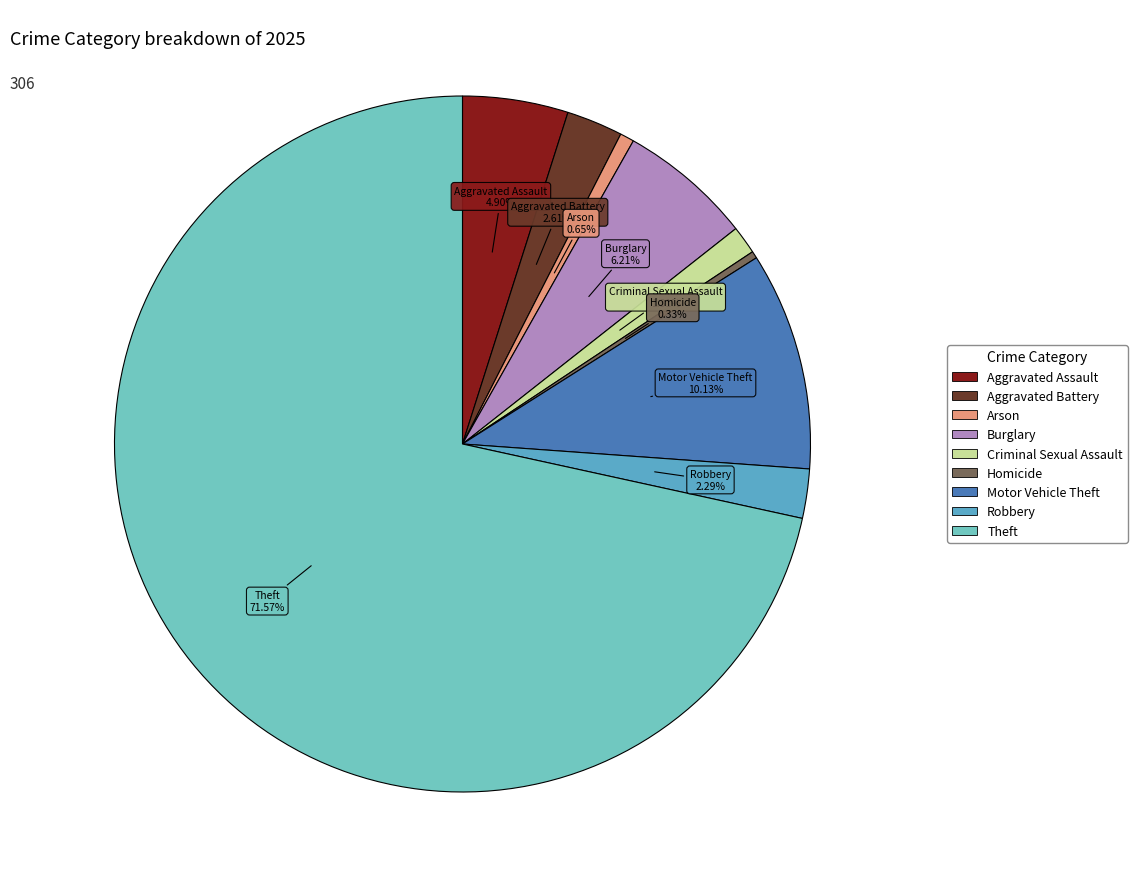

How many segments does this pie chart have?

9